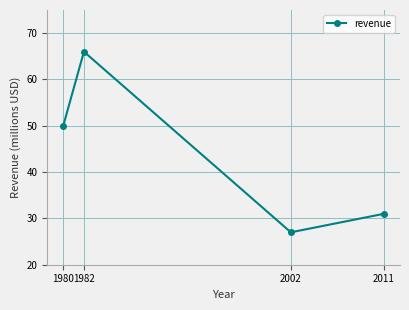

List the labels in order of value, smallest first.

2002, 2011, 1980, 1982